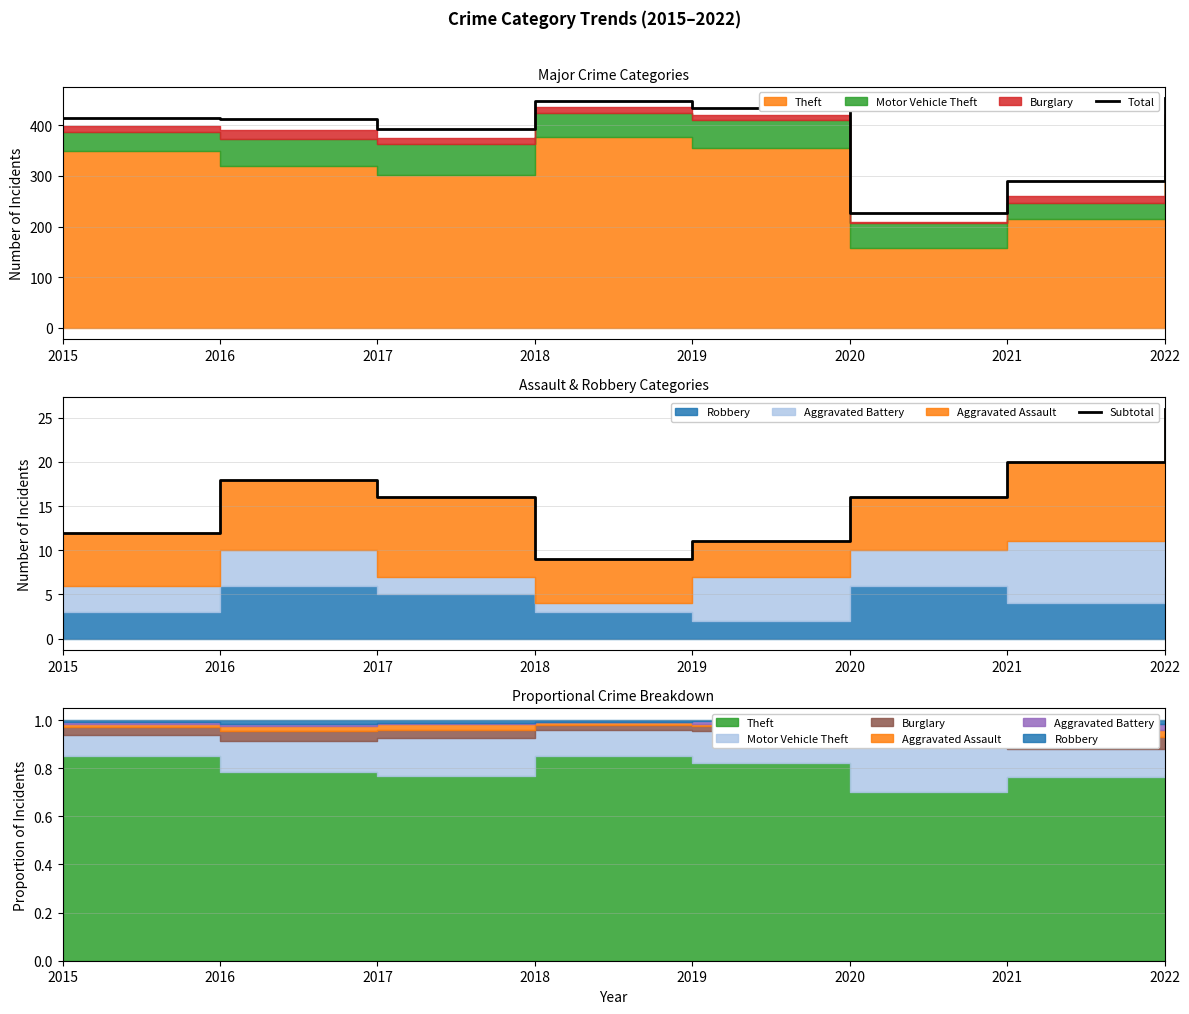

How many data points in Total are above 415?

3